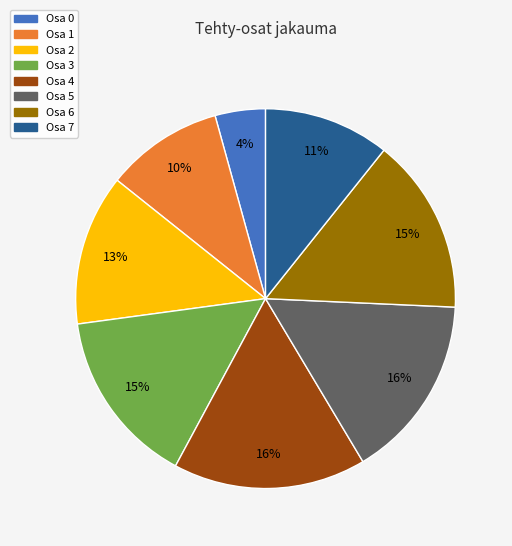

Is there any slice that represents more than half of the pie?

No